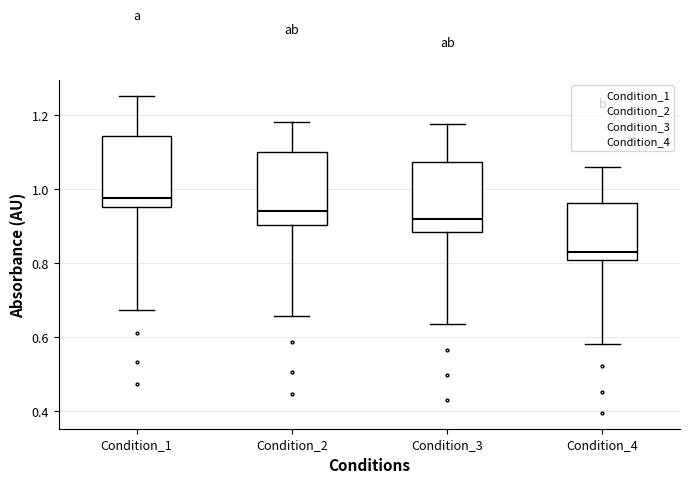

Where is the lower edge of the box for Condition_2 on the y-axis? The values are not printed on the chart, so give them approximately, as read against the axis.

0.90